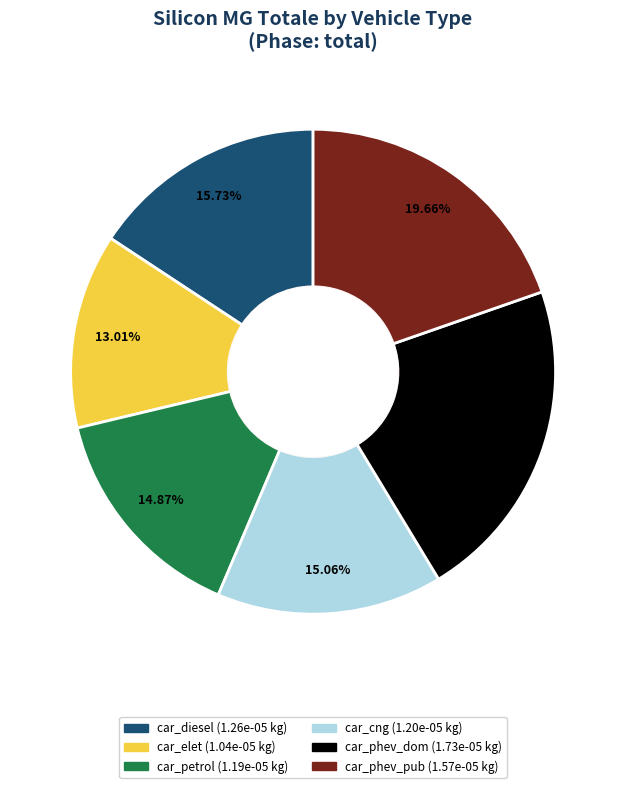

Count the number of slices in the pie.

6